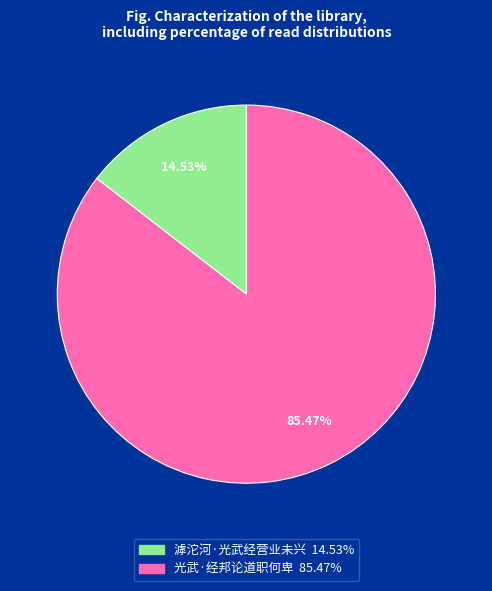

To the nearest percent, what is the difference between the 光武·经邦论道职何卑 and 滹沱河·光武经营业未兴 slice percentages?

71%